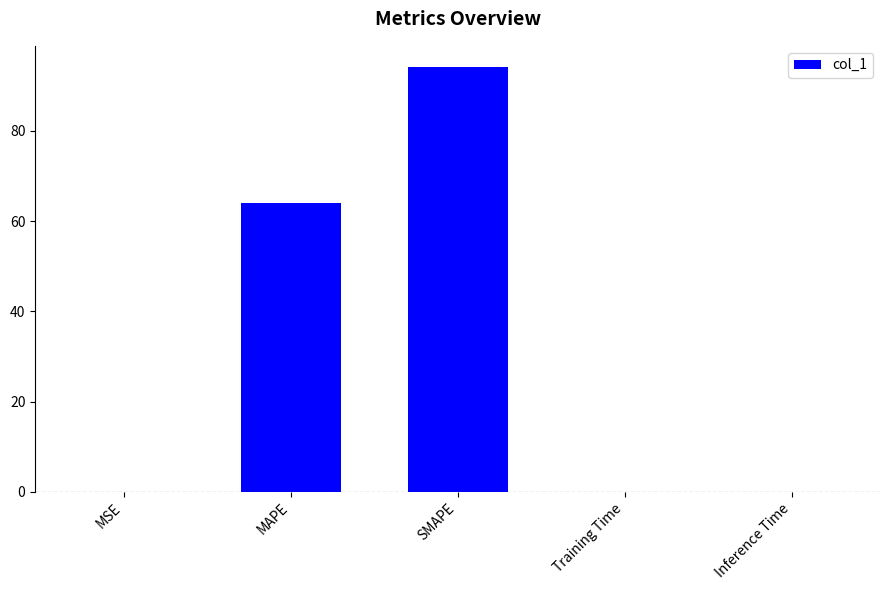

The chart shows a value of 0.0 at MSE. True or false?

True